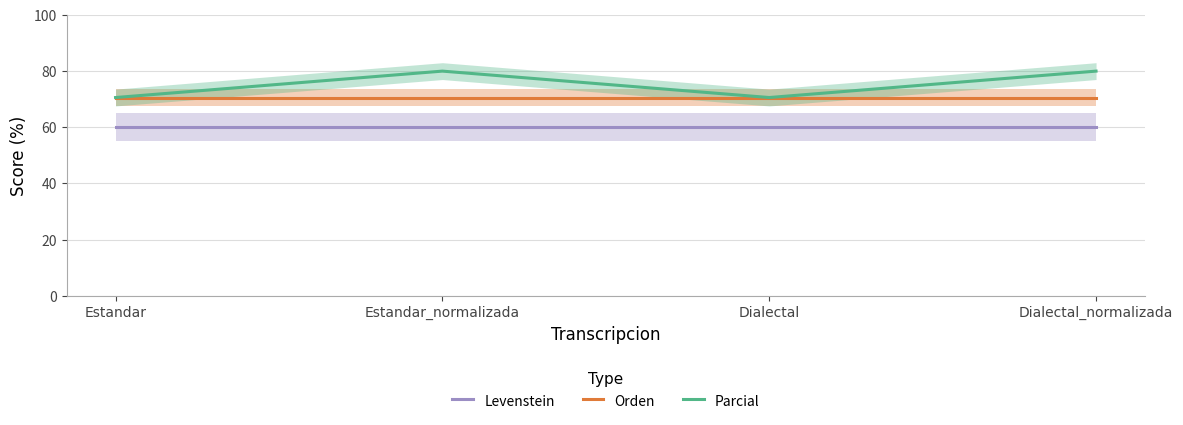

How many lines are shown in the chart?

3